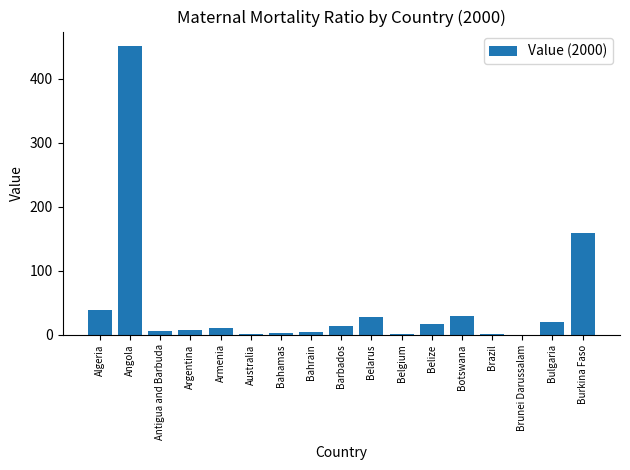

Approximately how many times larger is the value at Bulgaria compared to Botswana?

0.7